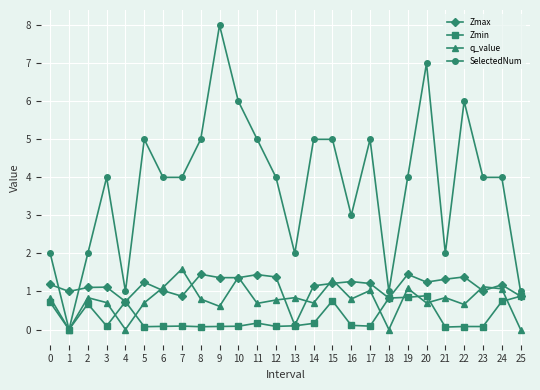

Which series has the largest total across all categories?

SelectedNum